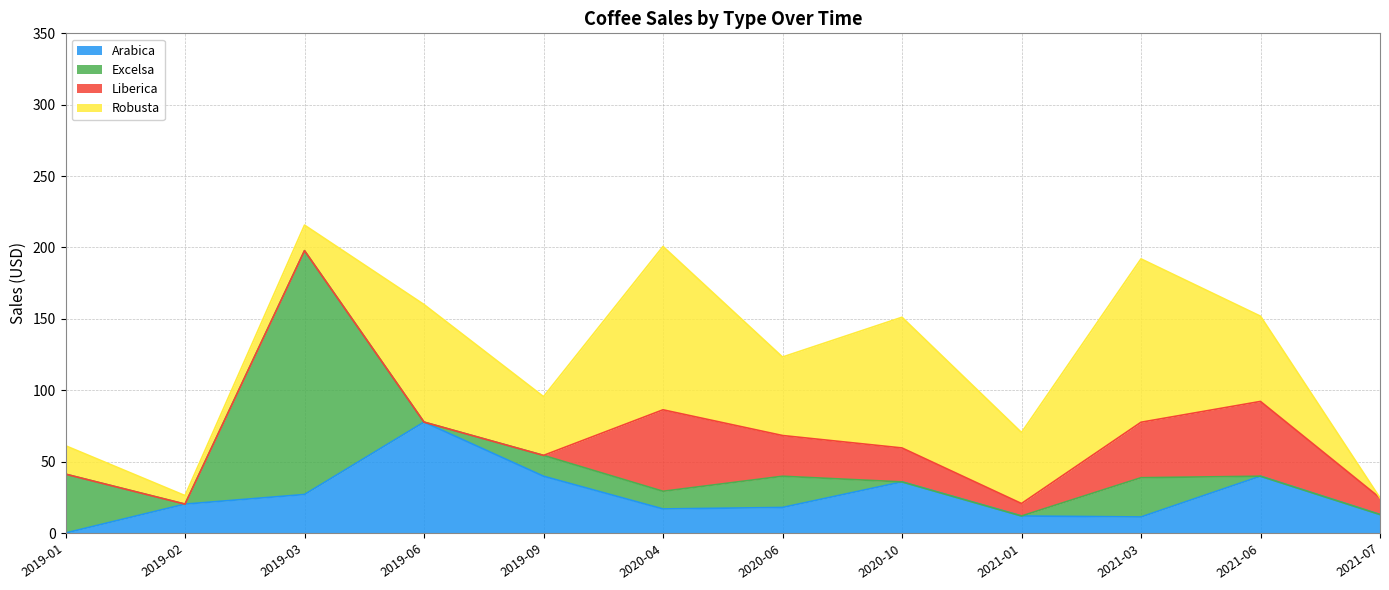

Which series has the largest total across all categories?

Robusta